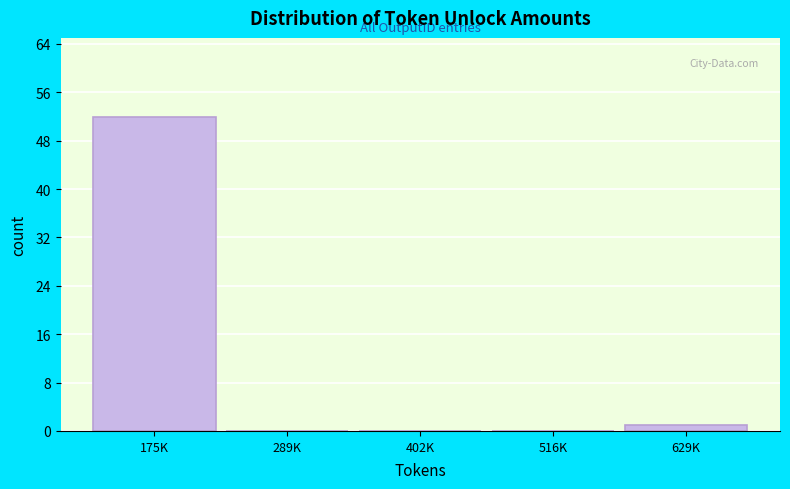

Reading right to left, list all the values displayed in this chart.

629K=1	516K=0	402K=0	289K=0	175K=52